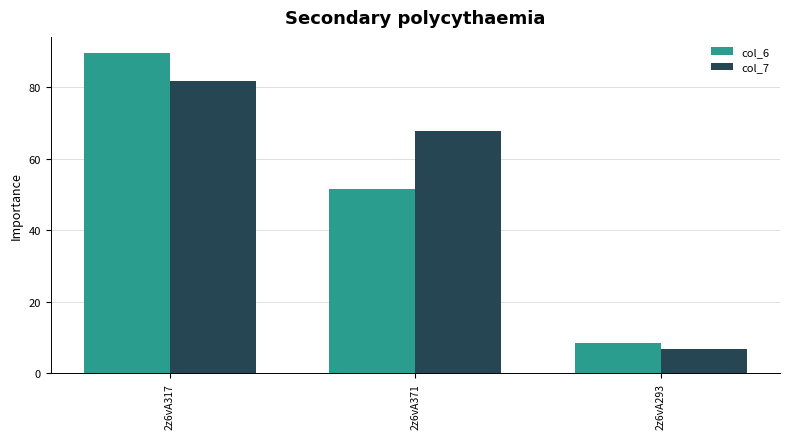

What is the sum of the col_6 values at 2z6vA293 and 2z6vA317?

98.0